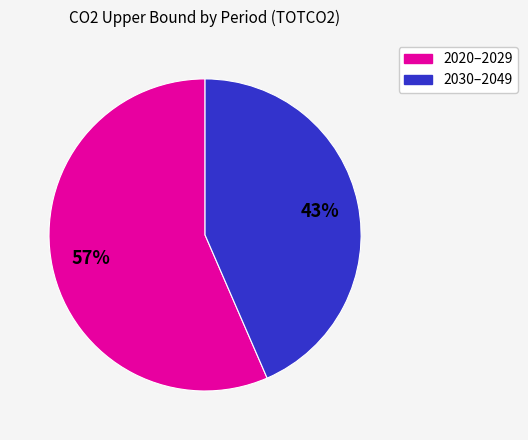

Is there any slice that represents more than half of the pie?

Yes